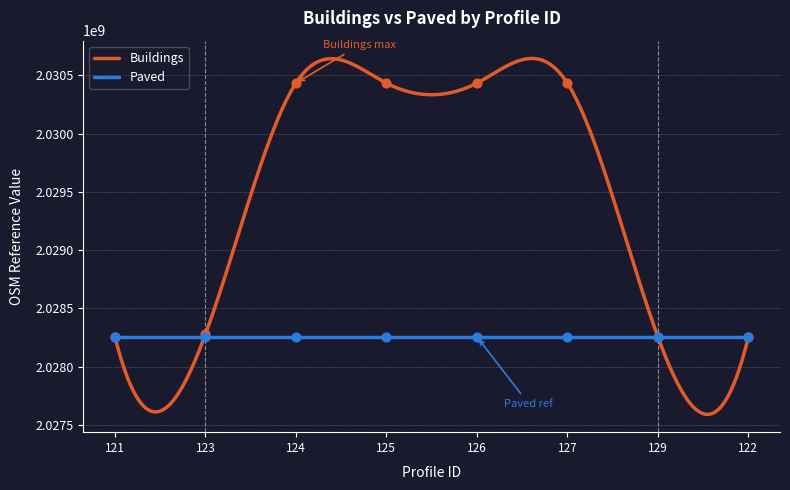

At how many categories does at least one series exceed 2029524984?

4